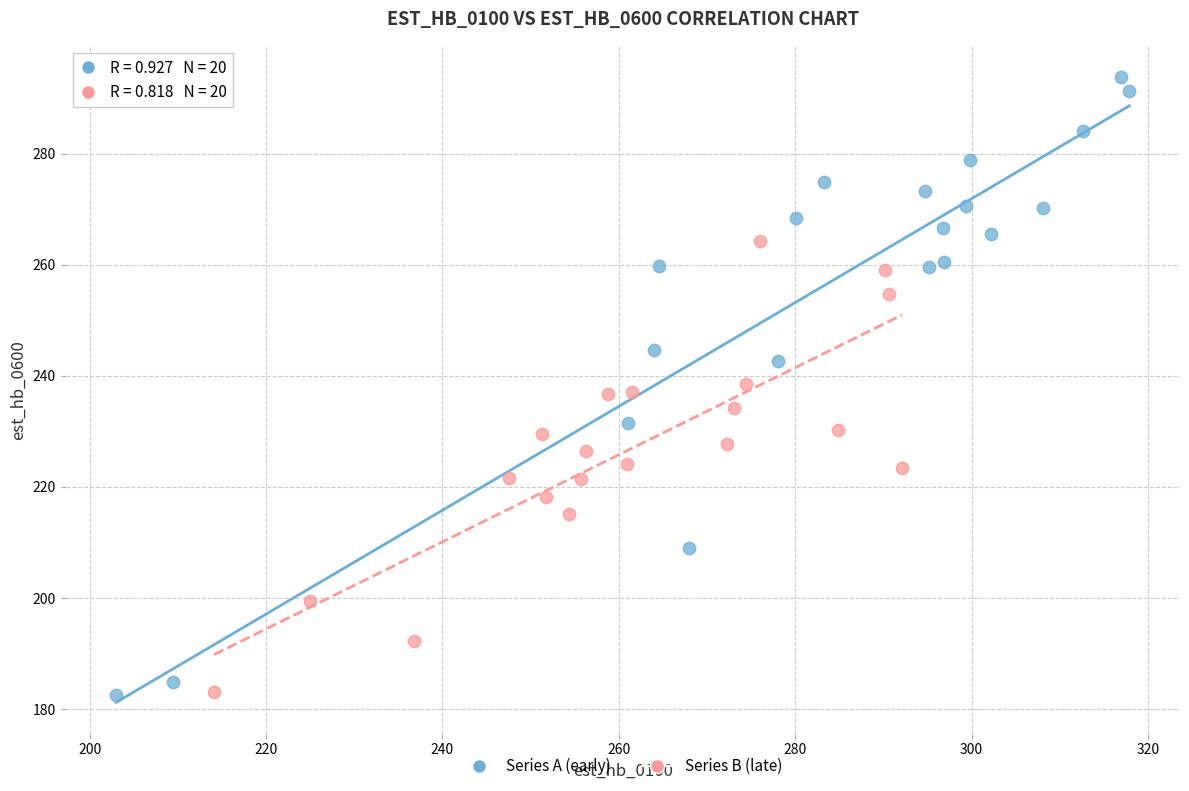

Which series contains the highest Y value?

Series A (early)